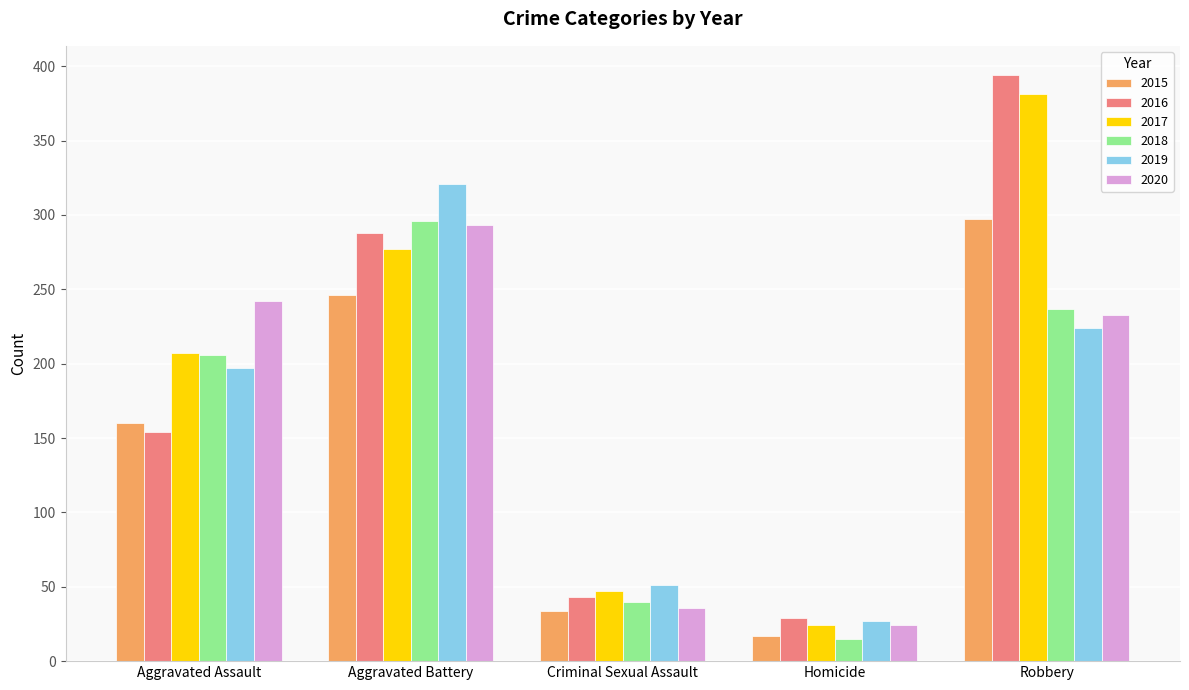

List the labels in order of 2016 value, smallest first.

Homicide, Criminal Sexual Assault, Aggravated Assault, Aggravated Battery, Robbery